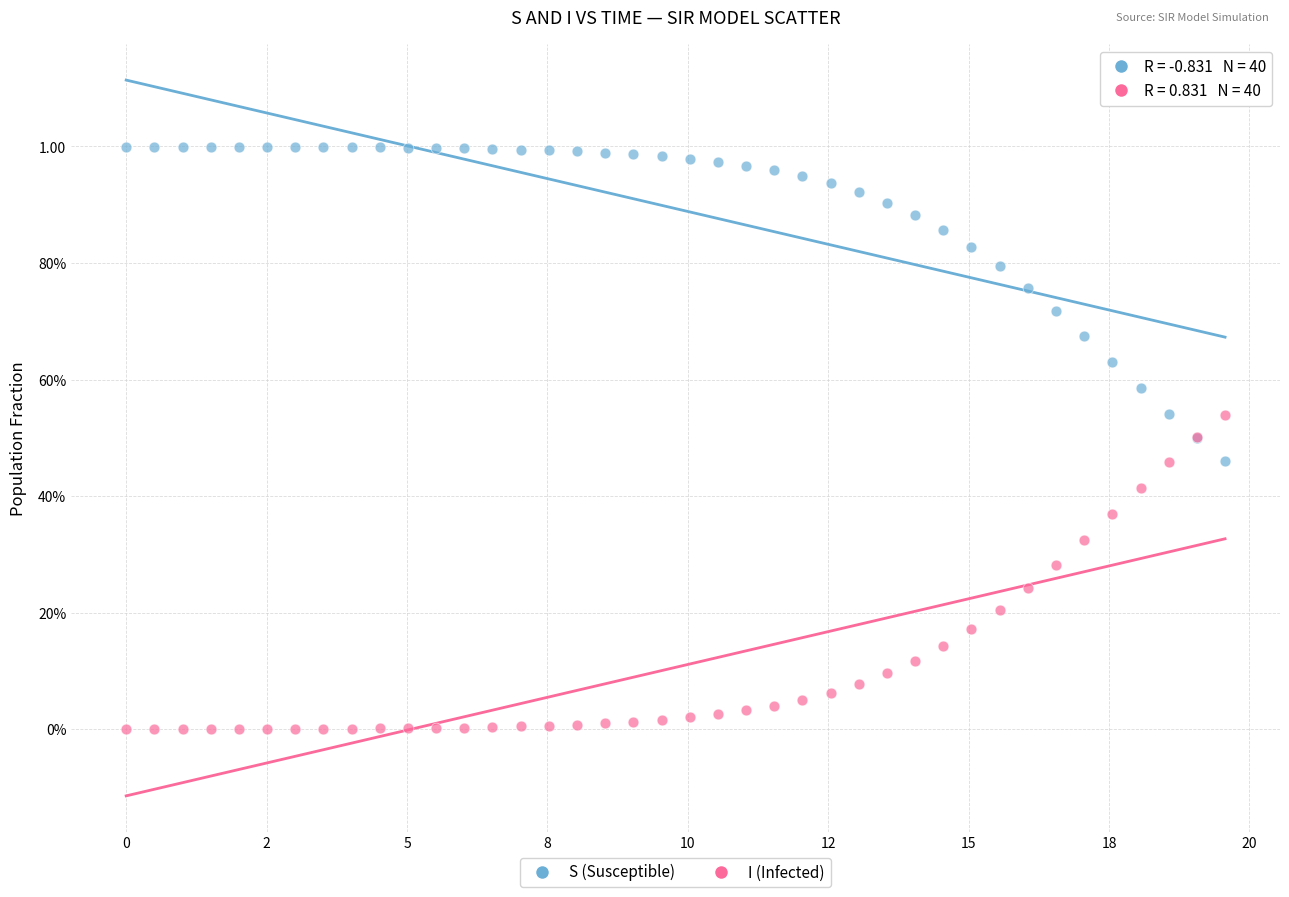

What are all the series names shown in the legend?

S (Susceptible), I (Infected)